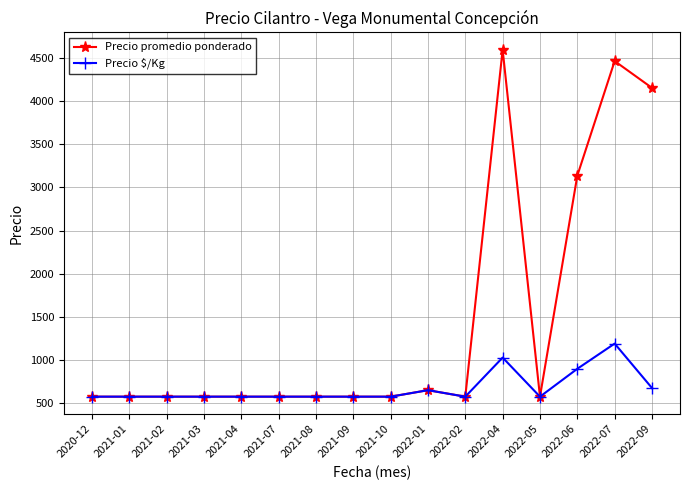

How many data points in Precio promedio ponderado are above 575?

5